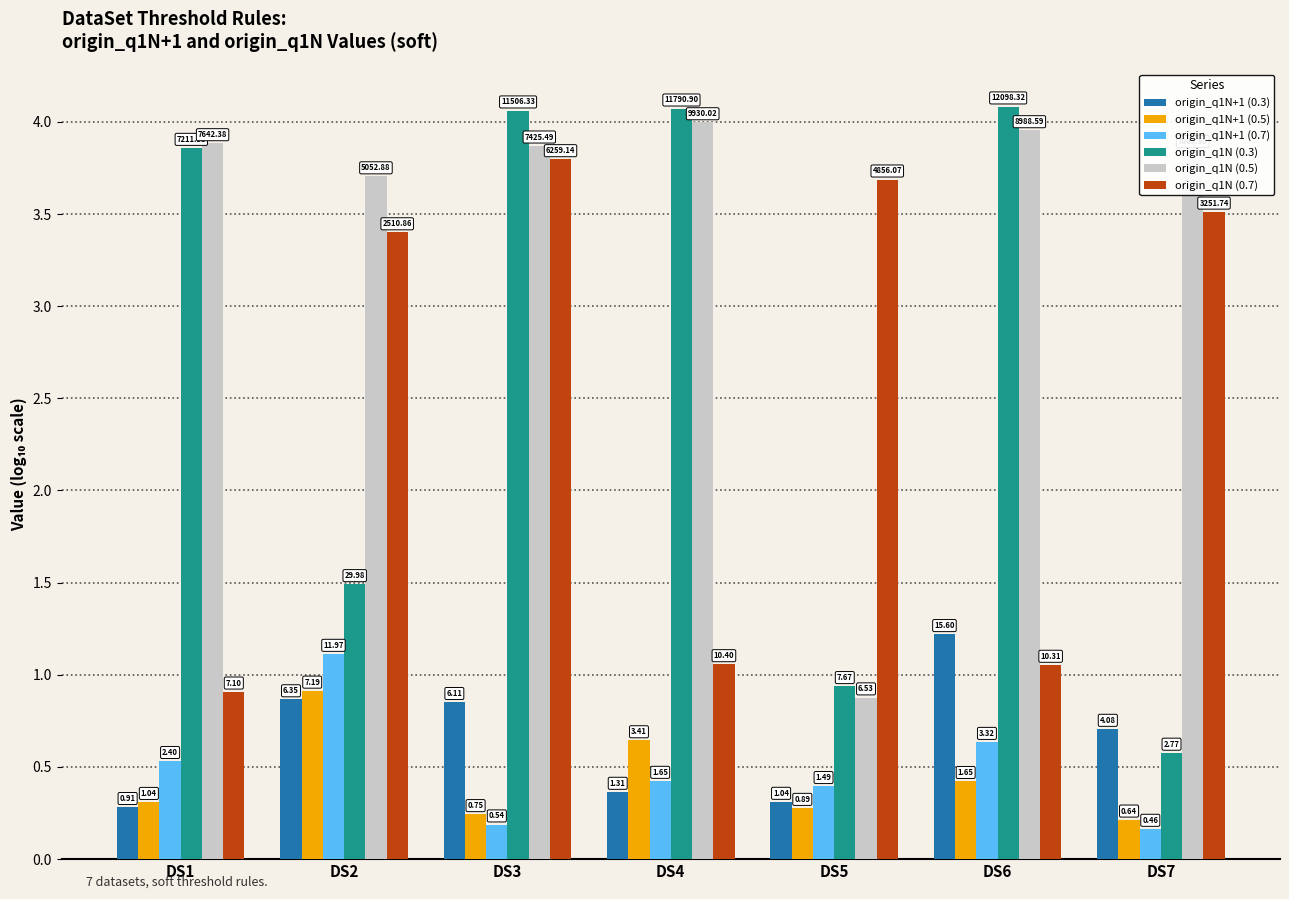

The value of origin_q1N+1 (0.7) at DS1 is 0.5. True or false?

True